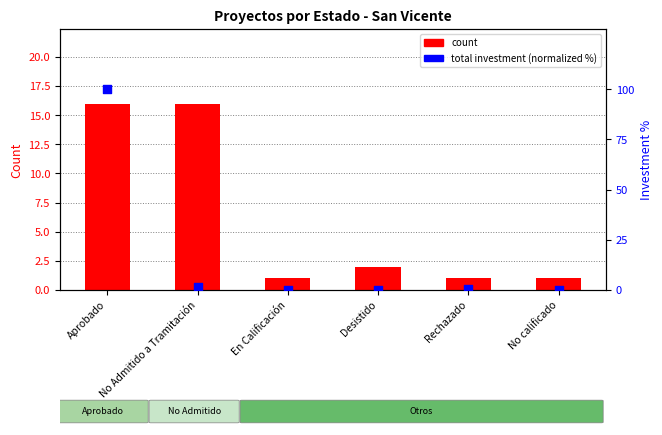

What is the total value across all series at Desistido?

2.1